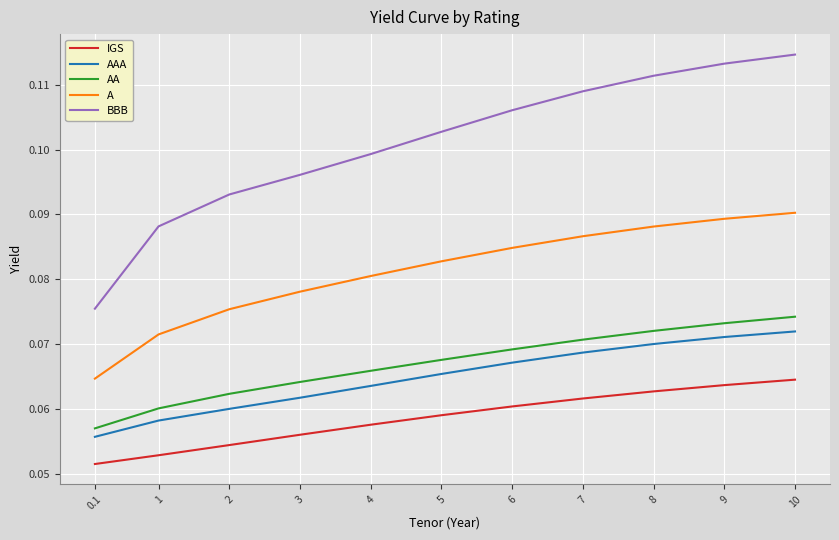

Which series changed the most between 0.1 and 1?

BBB